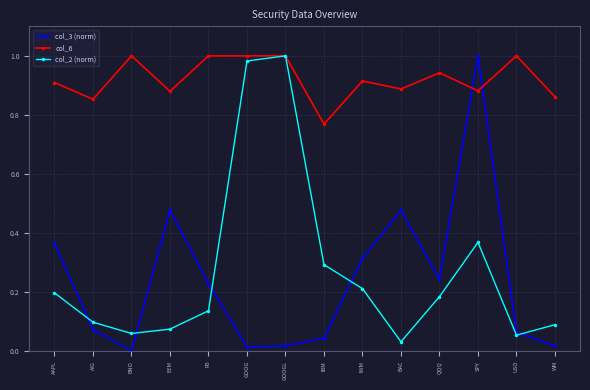

The value of col_6 at FB is 0.4. True or false?

False